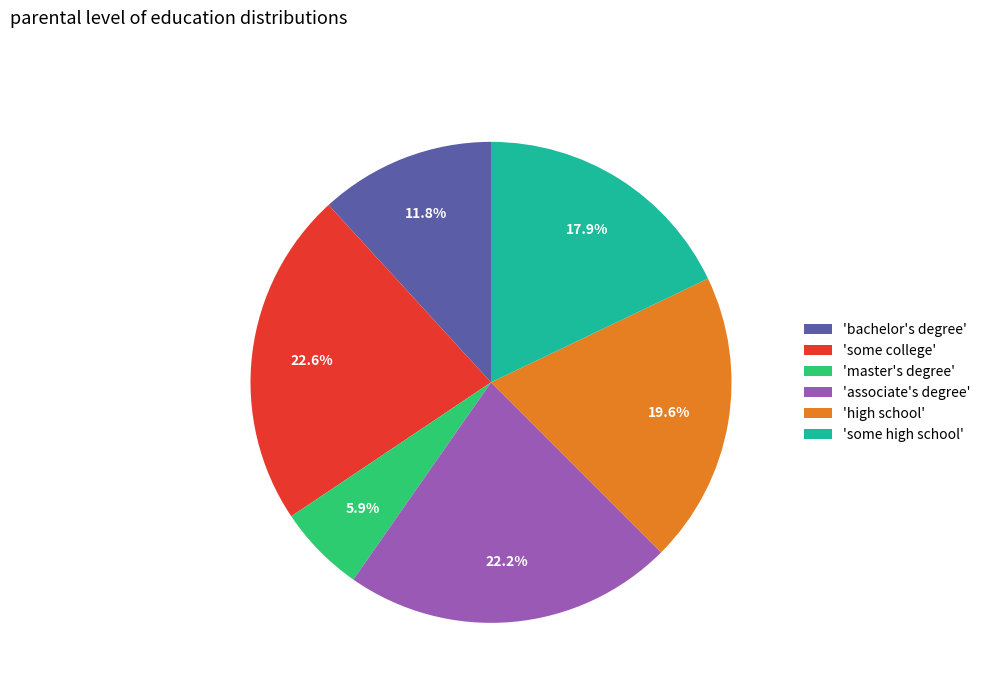

What percentage is NOT represented by 'master's degree'?

94.1%